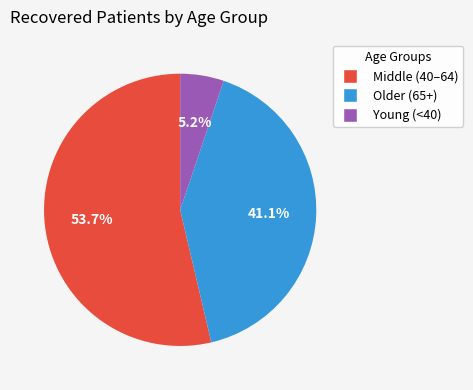

Is there any slice that represents more than half of the pie?

Yes